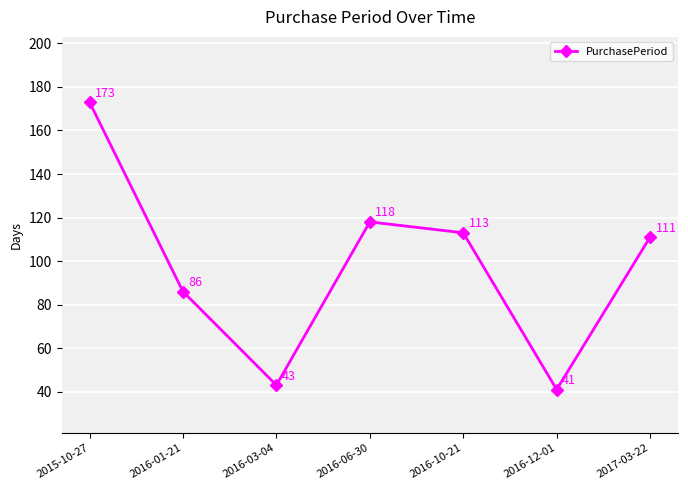

Approximately how many times larger is the value at 2016-10-21 compared to 2015-10-27?

0.7